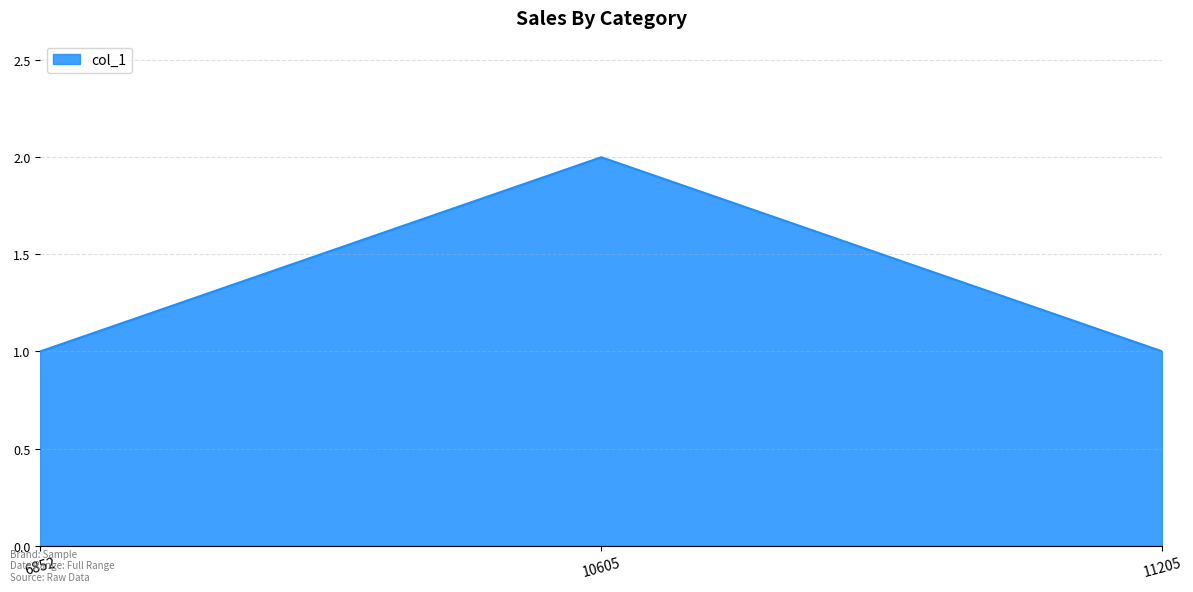

What is the ratio of the value at 10605 to the value at 11205?

2.0